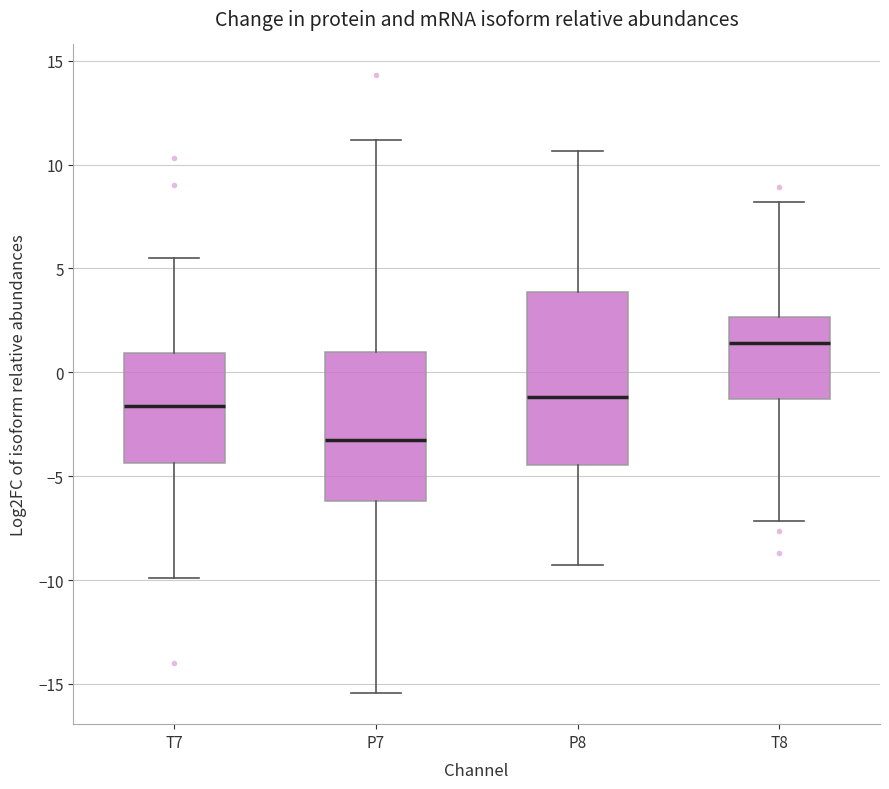

Reading left to right, transcribe this box plot: for each box, give where its median line is, the range the box spans, and where its two whiskers end, as read against the y-axis. The values are not printed on the chart, so give them approximately, as read against the axis.

T7: median -1.5, box -4.5 to 1.0, whiskers -10.0 to 5.5
P7: median -3.5, box -6.0 to 1.0, whiskers -15.5 to 11.0
P8: median -1.0, box -4.5 to 4.0, whiskers -9.5 to 10.5
T8: median 1.5, box -1.5 to 2.5, whiskers -7.0 to 8.0